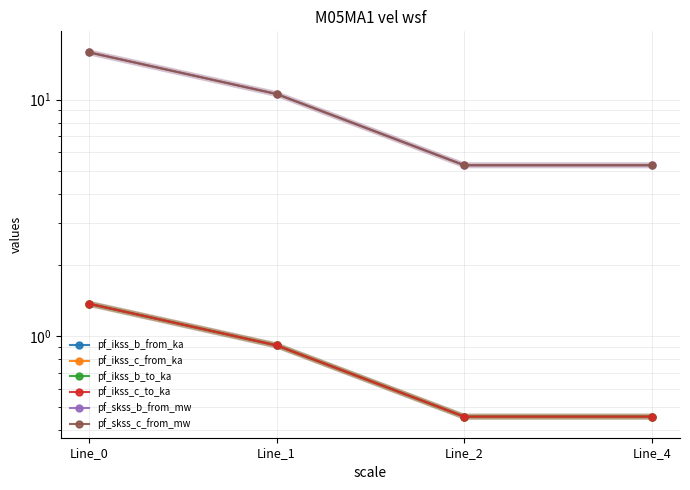

Between which two adjacent categories do pf_ikss_b_from_ka and pf_ikss_c_from_ka first intersect?

Line_2 and Line_4